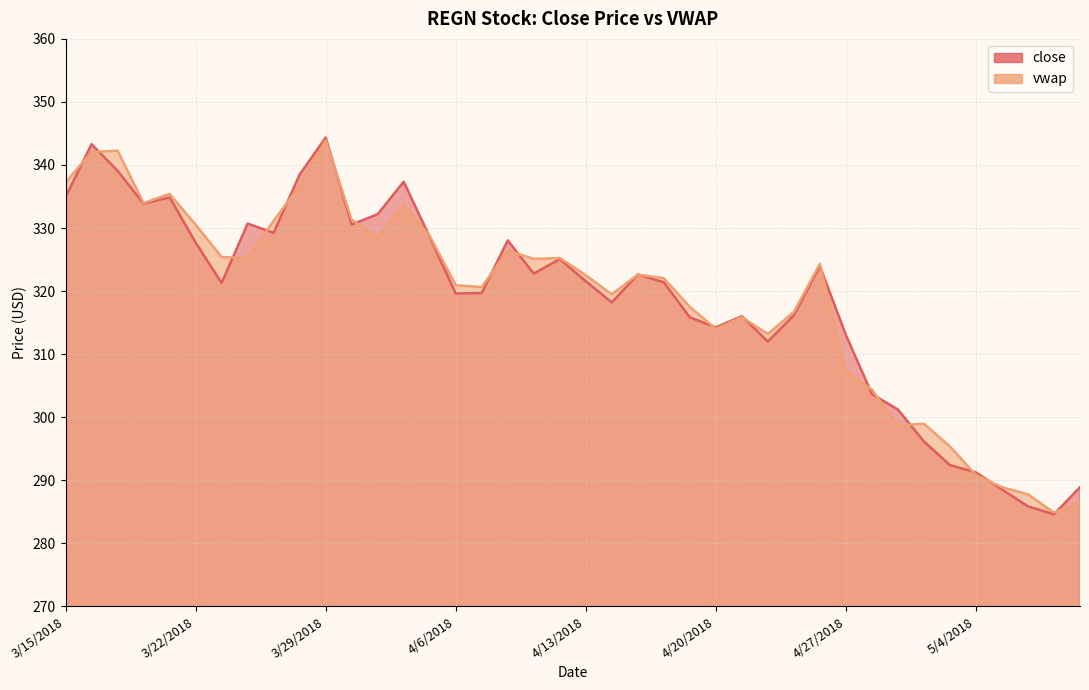

What is the difference between the maximum and minimum values in the vwap series?

59.0